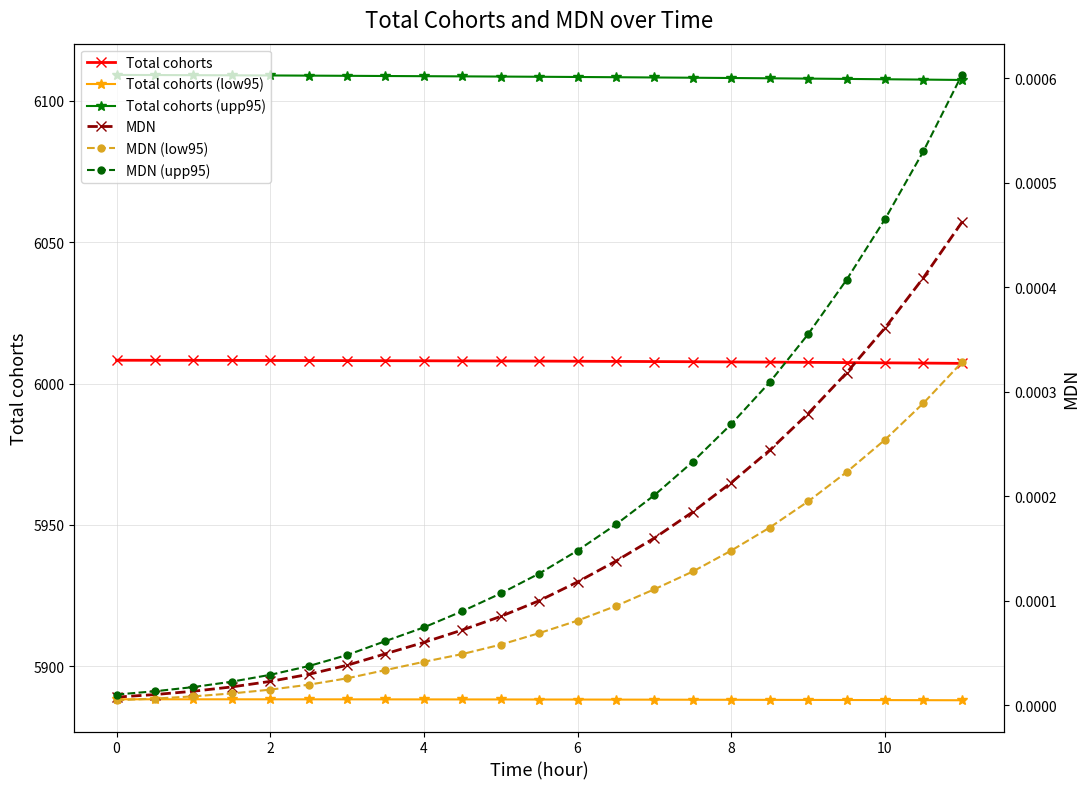

True or false: Total cohorts (upp95) and Total cohorts cross at least once.

False